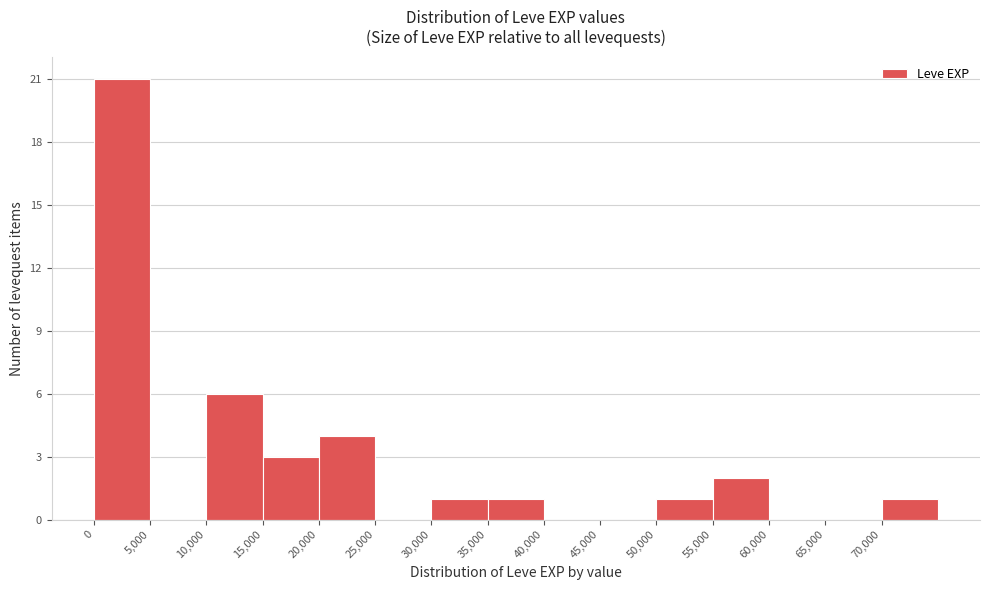

What is the height of the bar covering 10000 to 15000 on the x-axis? The values are not printed on the chart, so give them approximately, as read against the axis.

6